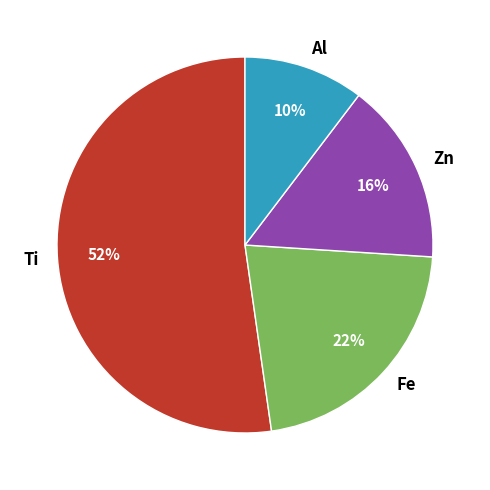

How many slices are in this pie chart?

4